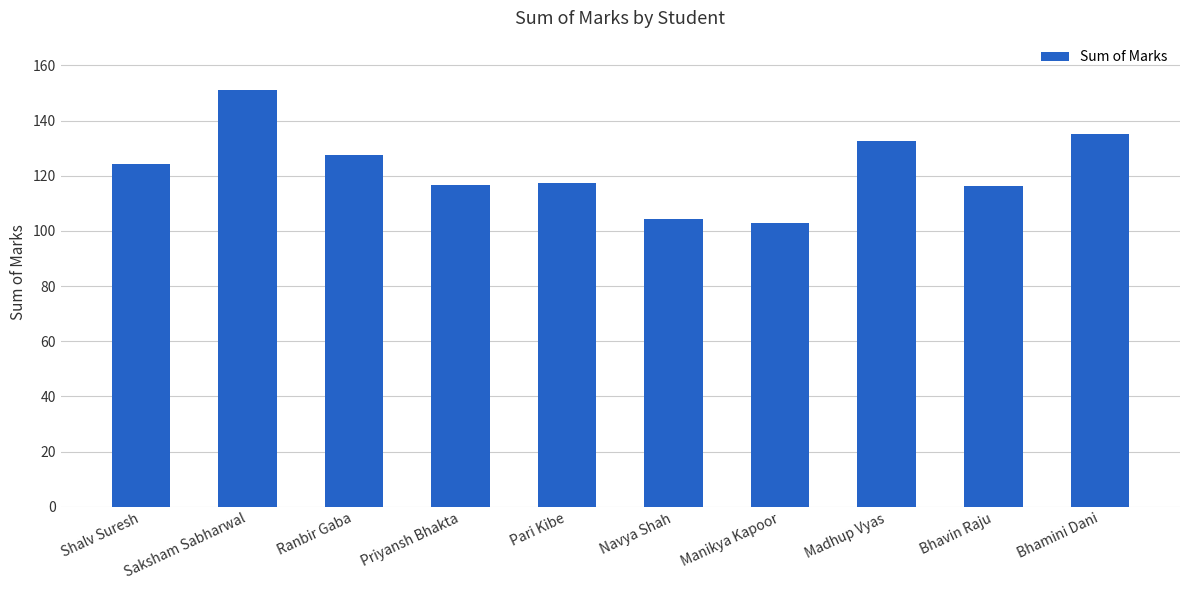

What is the label of the 9th bar from the right?

Saksham Sabharwal